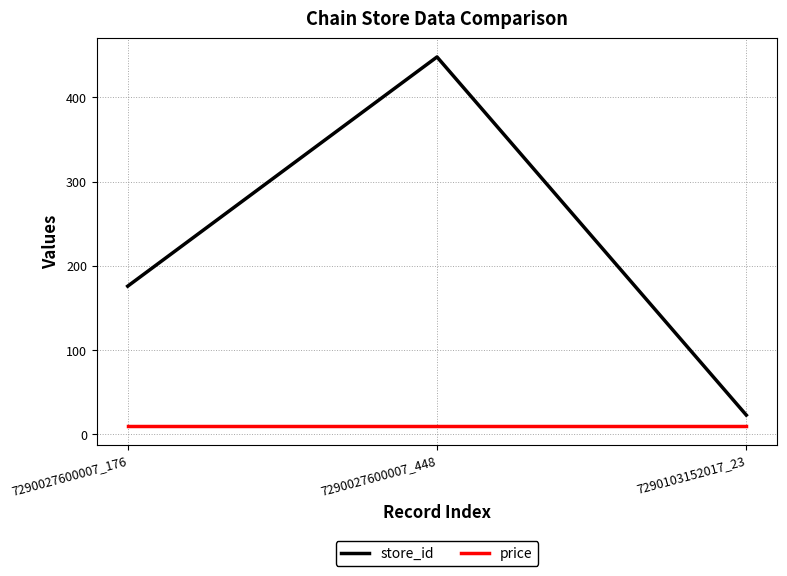

What is the average value of the price series?

9.9